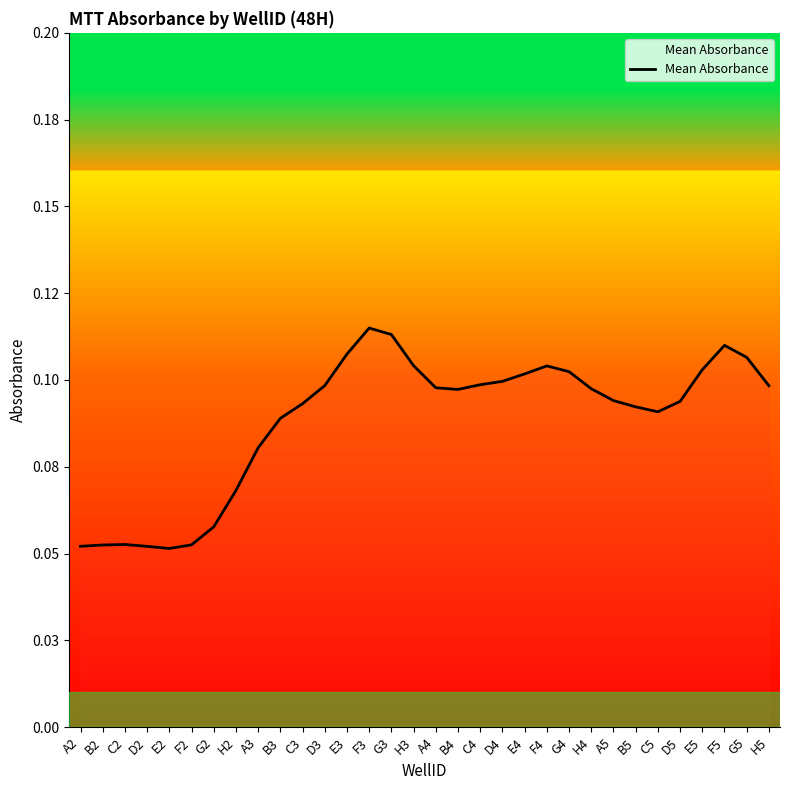

Reading left to right, transcribe all the data shown in this chart.

A2=0.1	B2=0.1	C2=0.1	D2=0.1	E2=0.1	F2=0.1	G2=0.1	H2=0.1	A3=0.1	B3=0.1	C3=0.1	D3=0.1	E3=0.1	F3=0.1	G3=0.1	H3=0.1	A4=0.1	B4=0.1	C4=0.1	D4=0.1	E4=0.1	F4=0.1	G4=0.1	H4=0.1	A5=0.1	B5=0.1	C5=0.1	D5=0.1	E5=0.1	F5=0.1	G5=0.1	H5=0.1